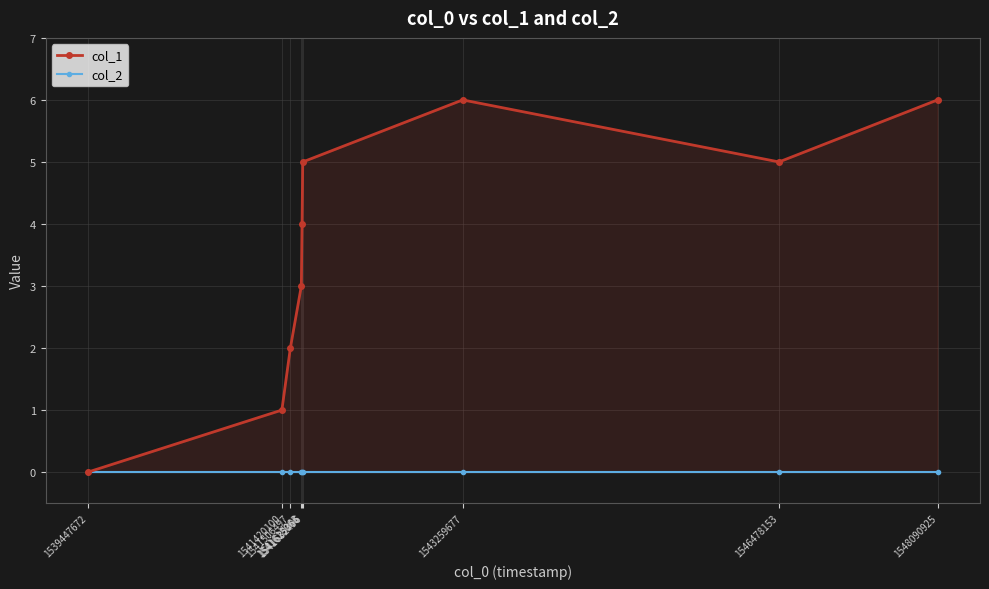

What is the sum of all col_1 values?

32